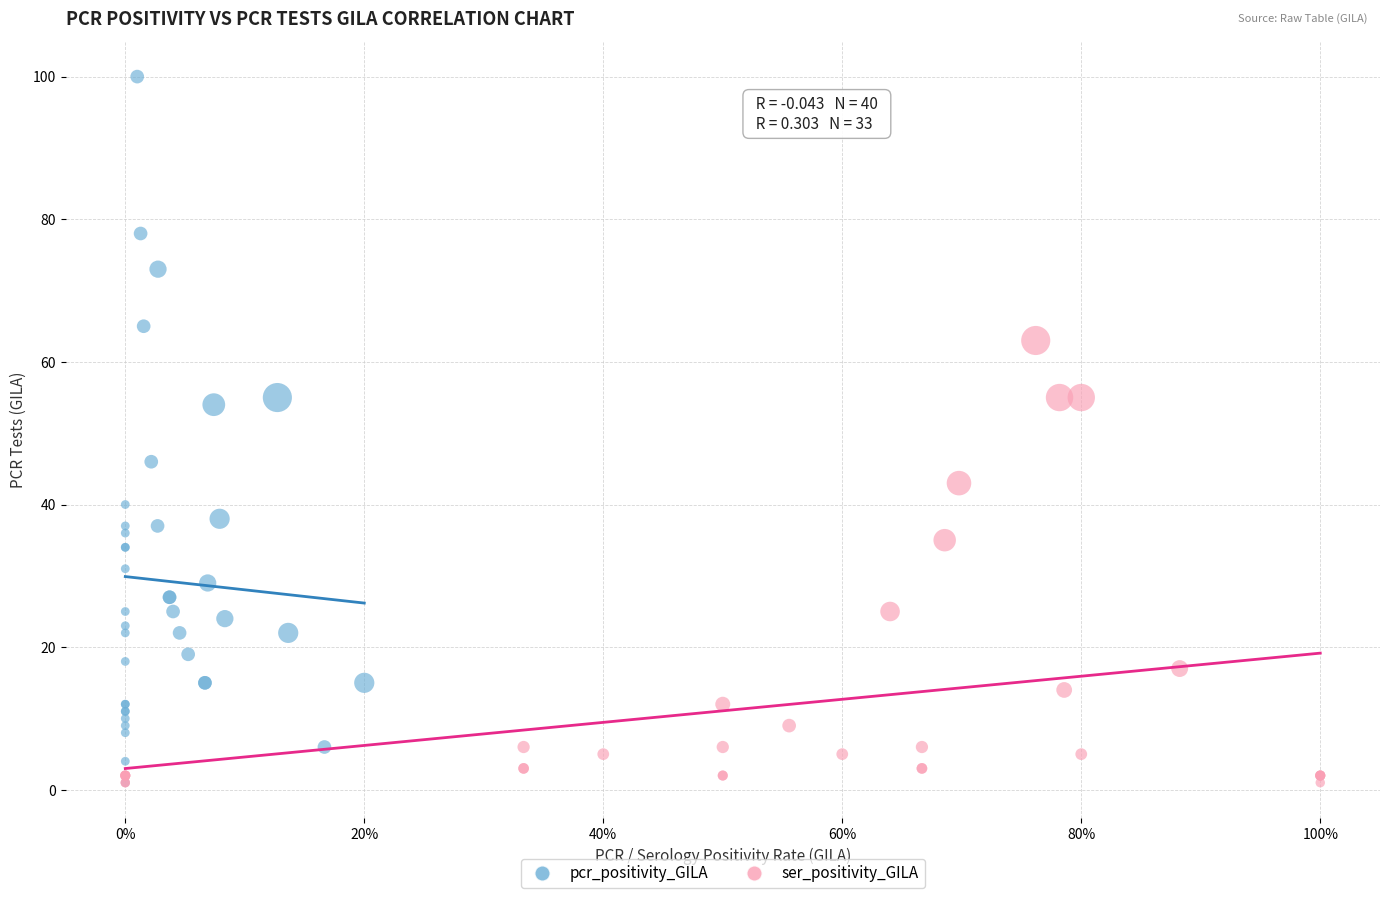

Which series has the largest Y range (max minus min)?

pcr_positivity_GILA